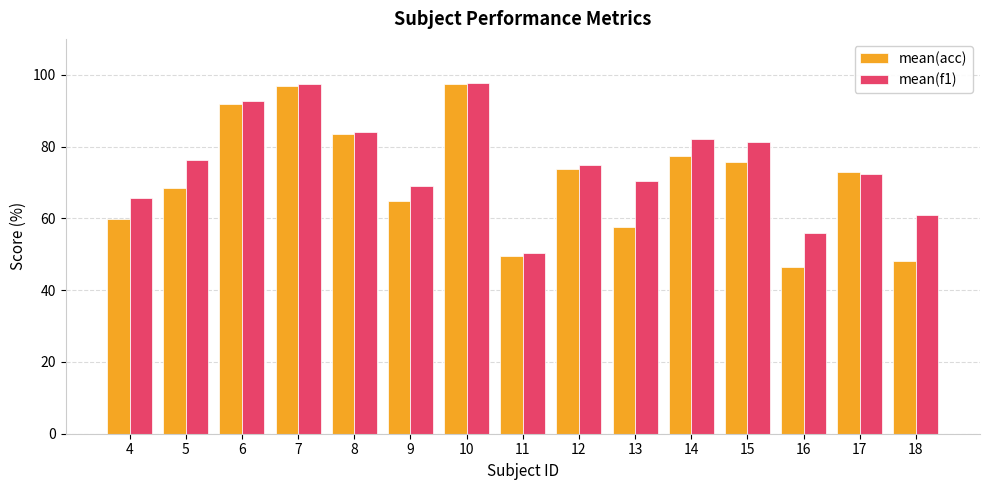

At how many categories does at least one series exceed 79?

6